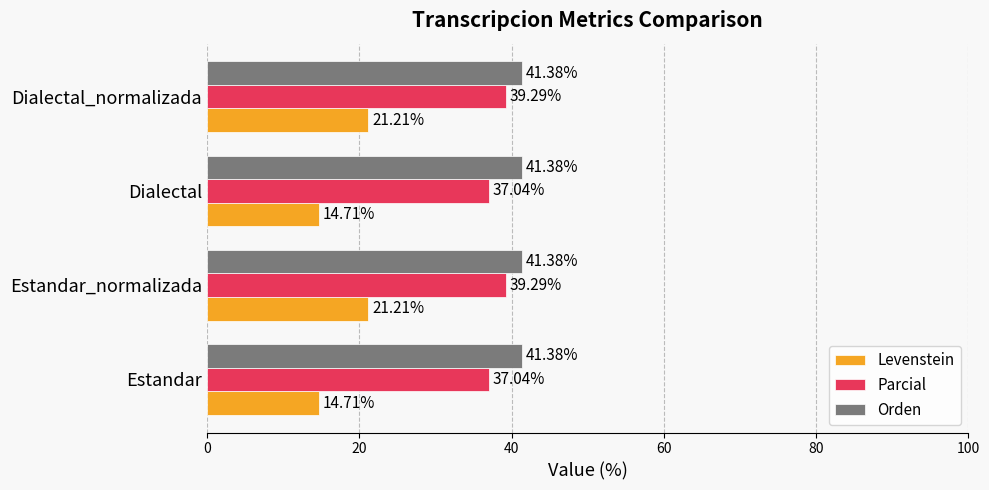

At how many categories does at least one series exceed 34?

4